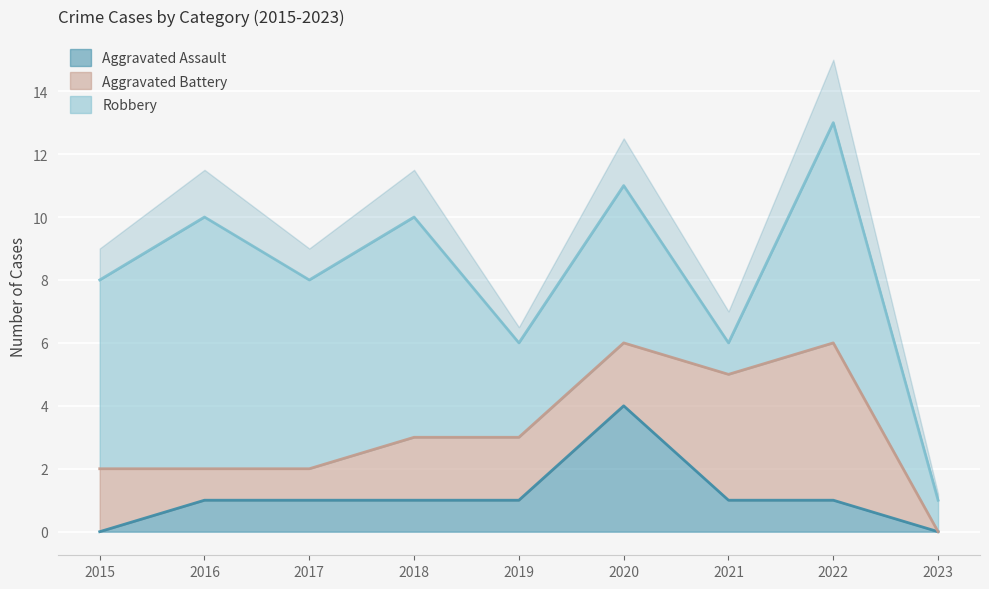

List the series in order of their overall mean, highest first.

Robbery, Aggravated Battery, Aggravated Assault